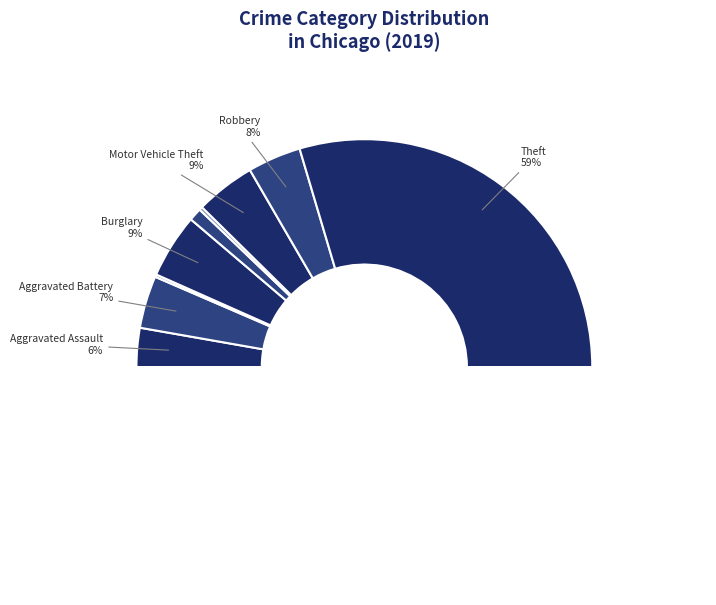

Which has a higher value, Theft or Motor Vehicle Theft?

Theft